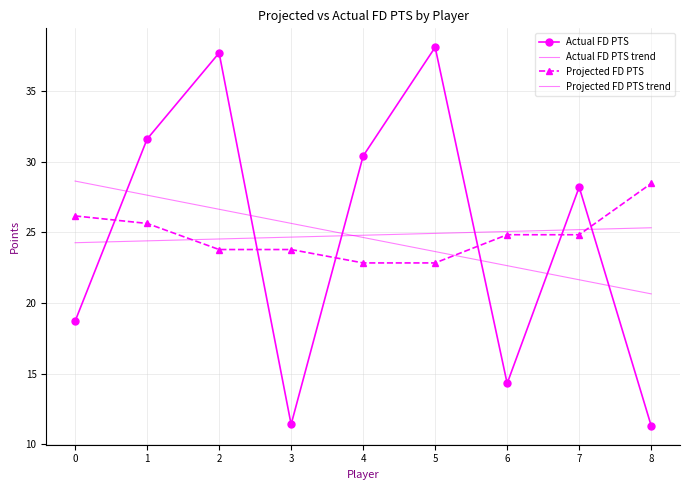

How many lines are shown in the chart?

4